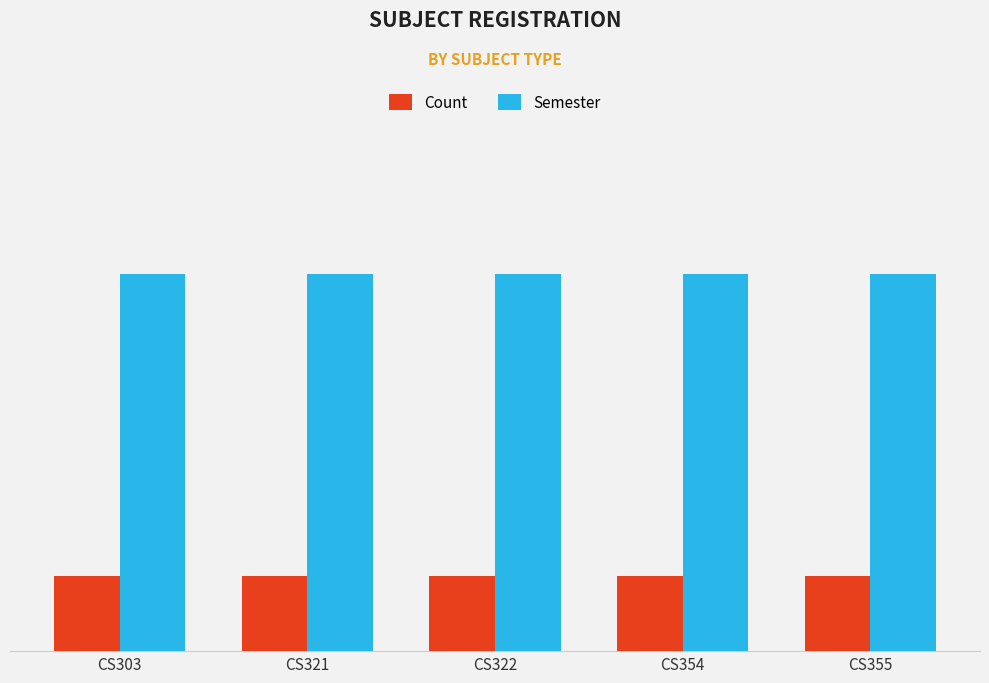

What are all the series names shown in the legend?

Count, Semester